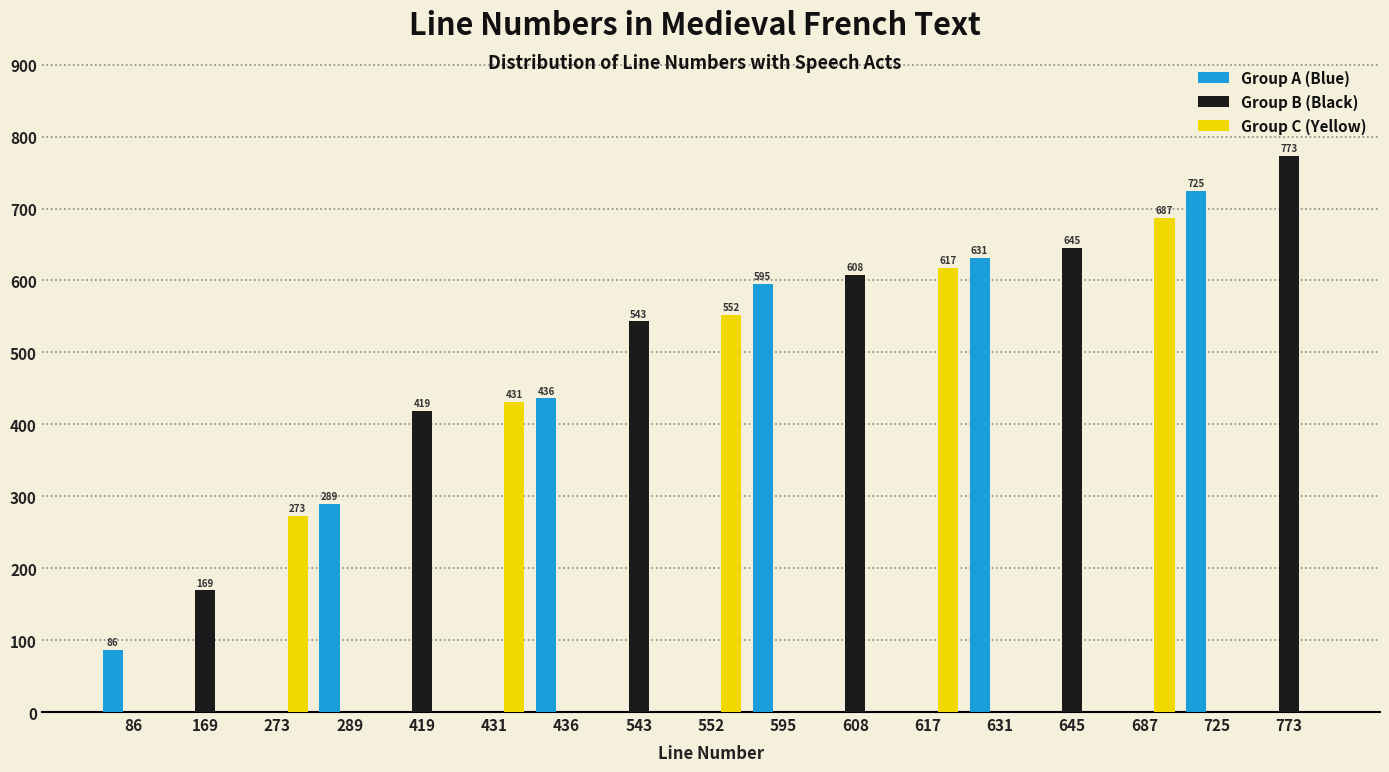

Reading left to right, list all the values displayed in this chart.

Group A (Blue): 86=86	169=0	273=0	289=289	419=0	431=0	436=436	543=0	552=0	595=595	608=0	617=0	631=631	645=0	687=0	725=725	773=0
Group B (Black): 86=0	169=169	273=0	289=0	419=419	431=0	436=0	543=543	552=0	595=0	608=608	617=0	631=0	645=645	687=0	725=0	773=773
Group C (Yellow): 86=0	169=0	273=273	289=0	419=0	431=431	436=0	543=0	552=552	595=0	608=0	617=617	631=0	645=0	687=687	725=0	773=0